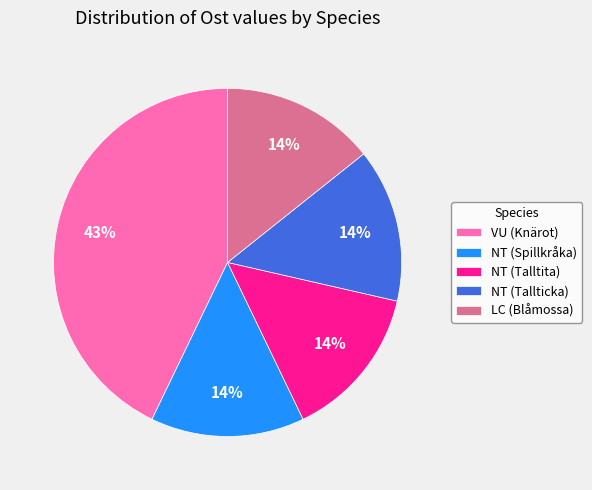

Does any single category account for the majority?

No